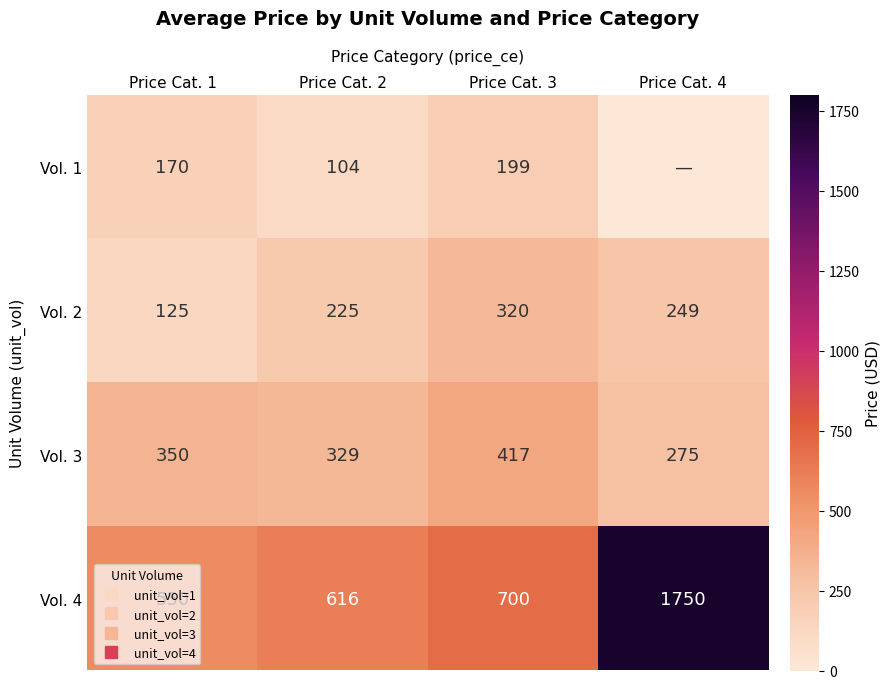

What is the difference between the highest and lowest values at Price Cat. 1?

425